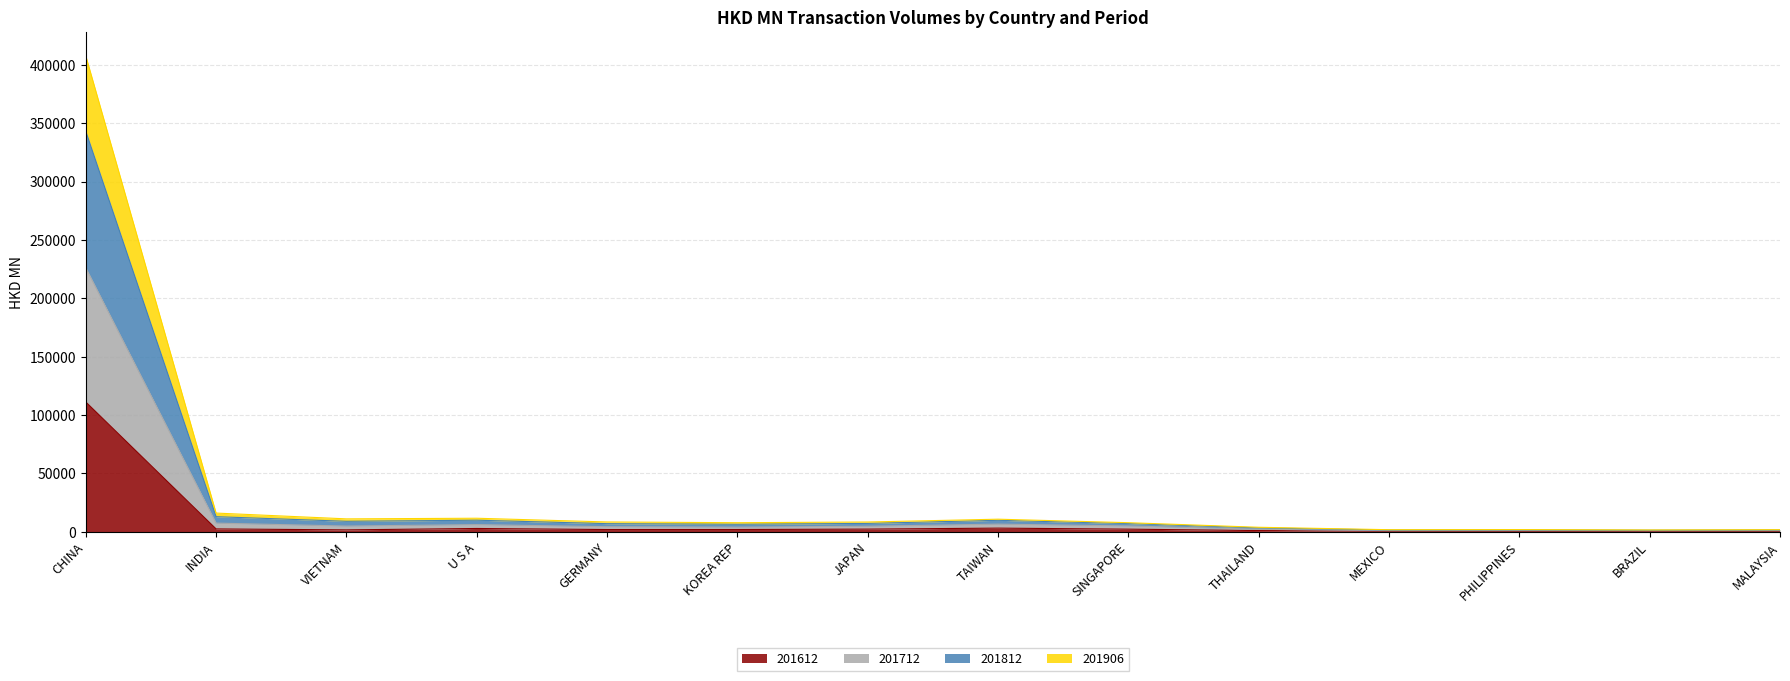

What is the label of the 10th point from the right?

GERMANY